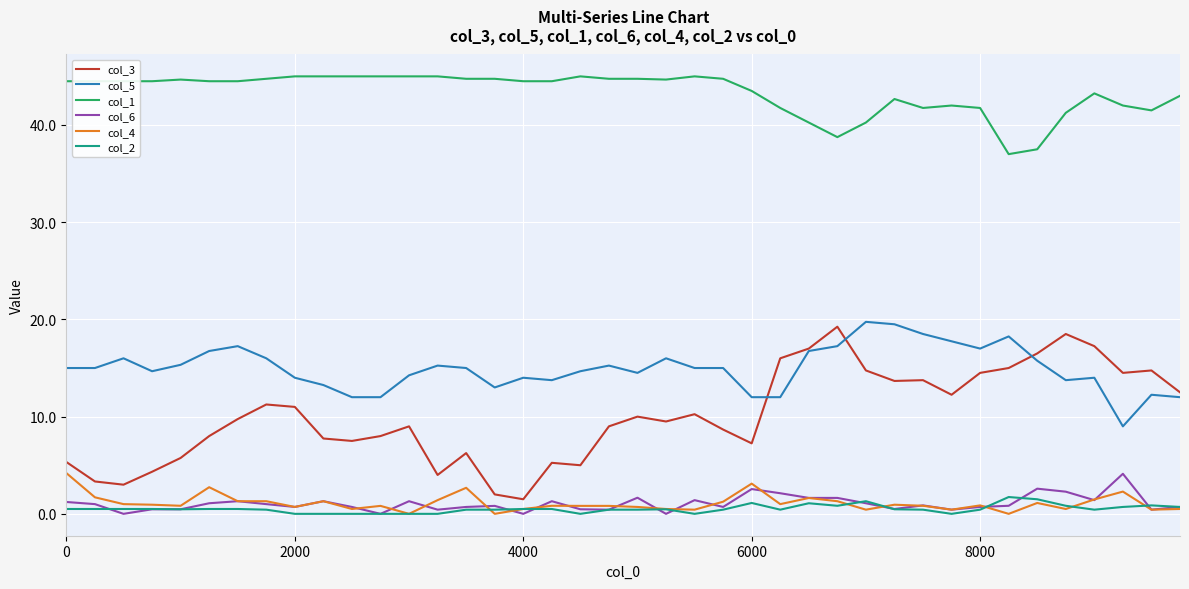

What are all the series names shown in the legend?

col_3, col_5, col_1, col_6, col_4, col_2